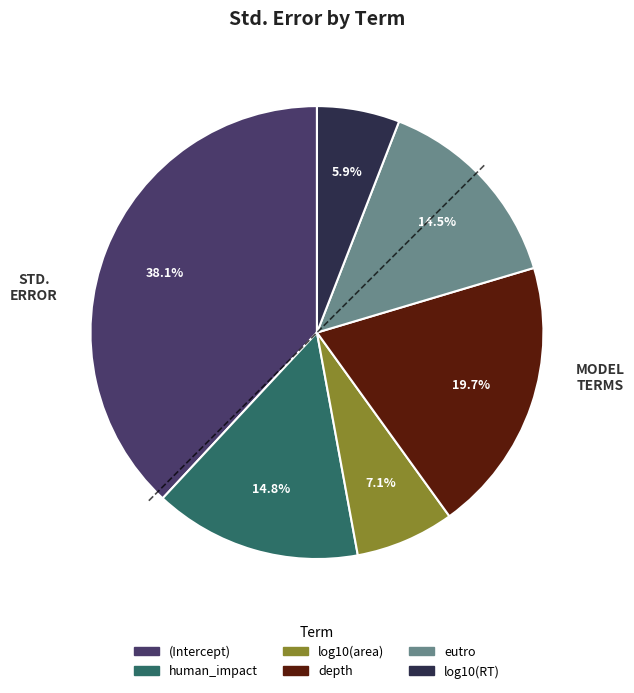

True or false: depth accounts for 20% of the total.

True